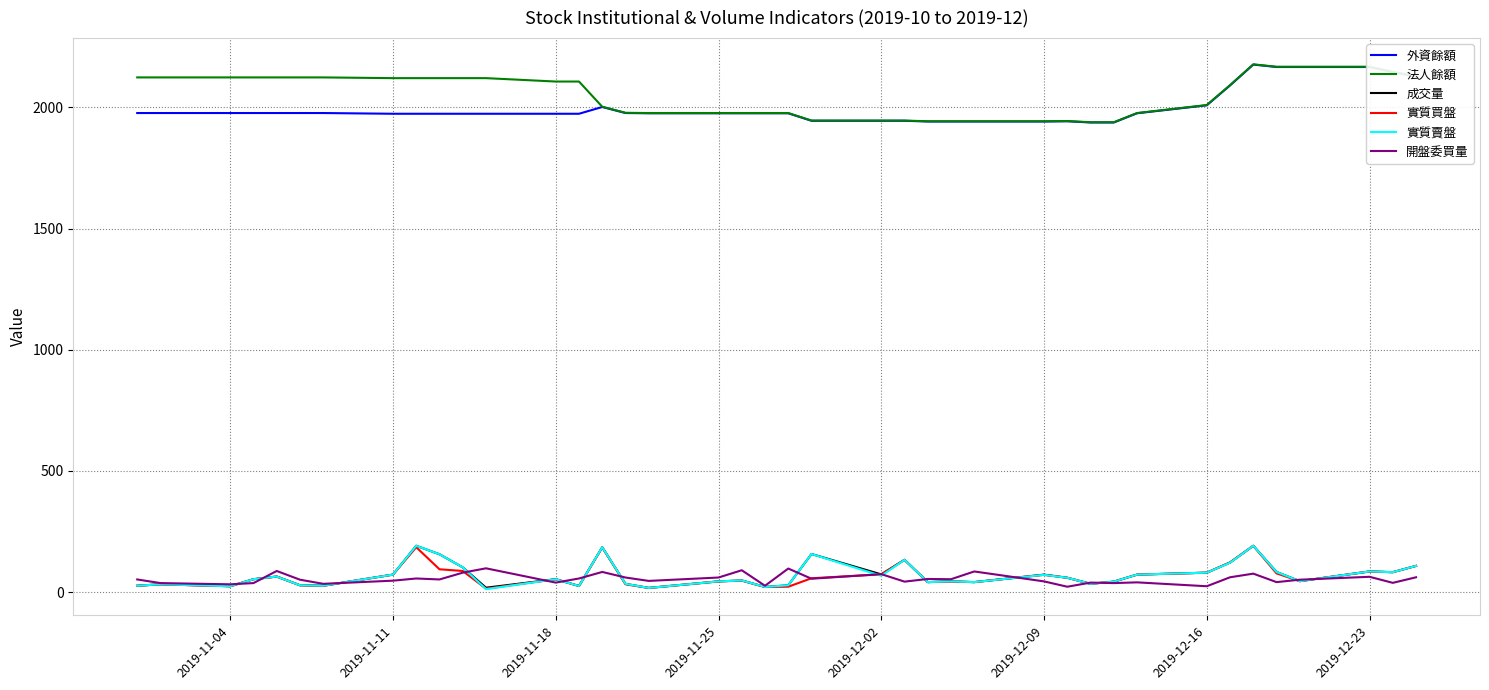

True or false: 實質賣盤 and 外資餘額 cross at least once.

False